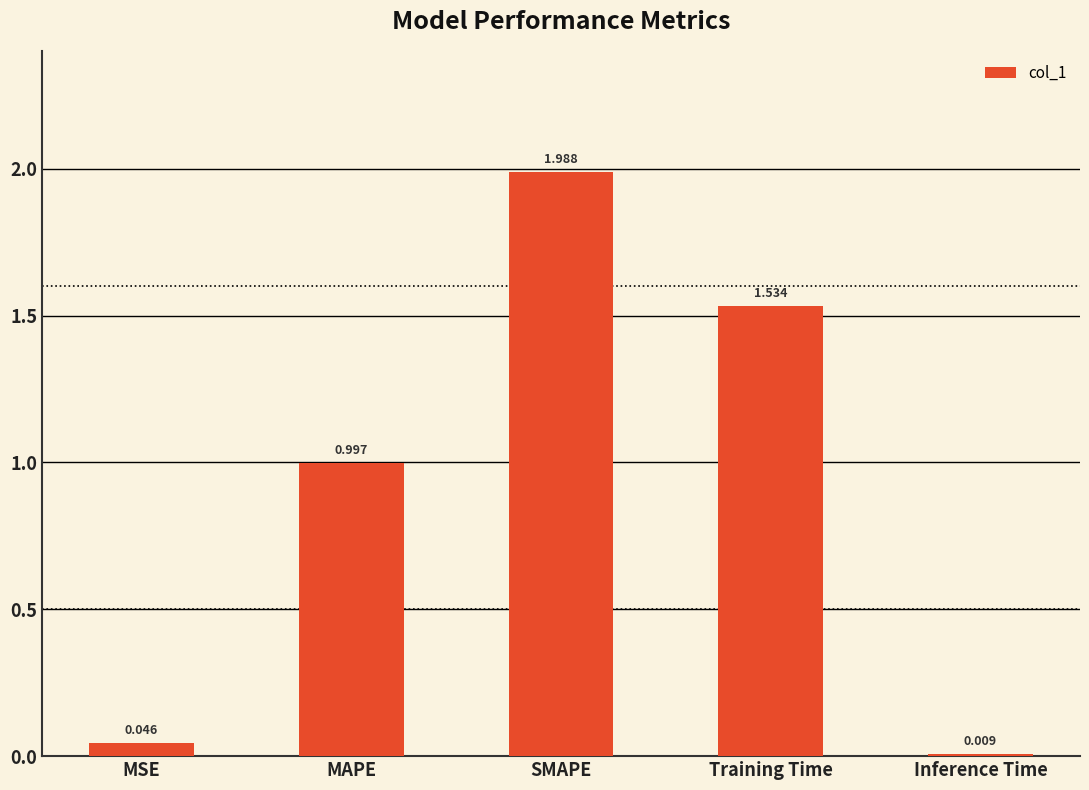

How many bars are there in total?

5